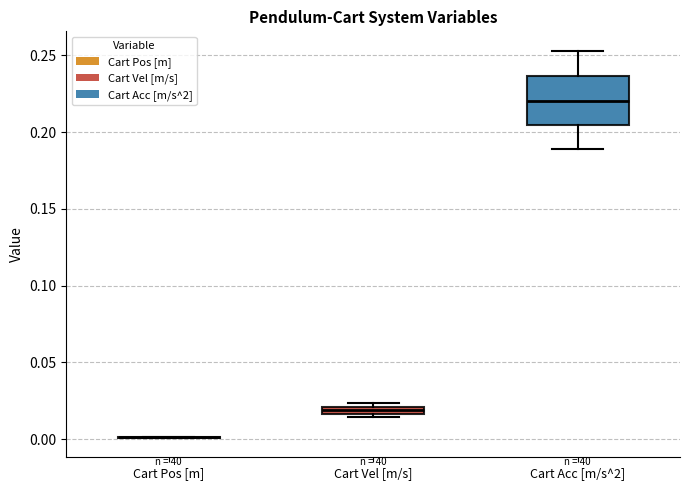

Comparing the boxes themselves (not the whiskers), which one is the tallest?

Cart Acc [m/s^2]